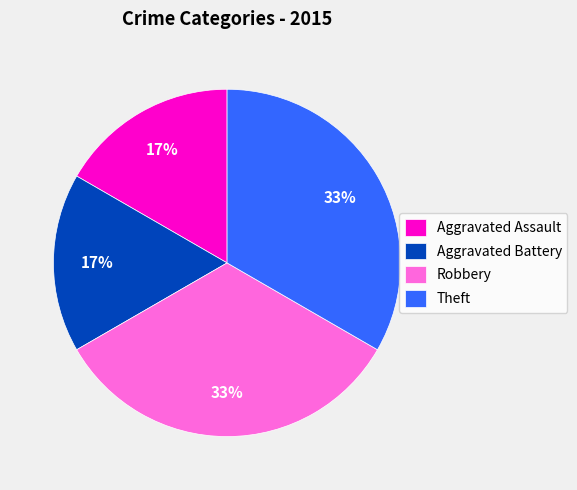

Does Theft represent more than half of the total?

No